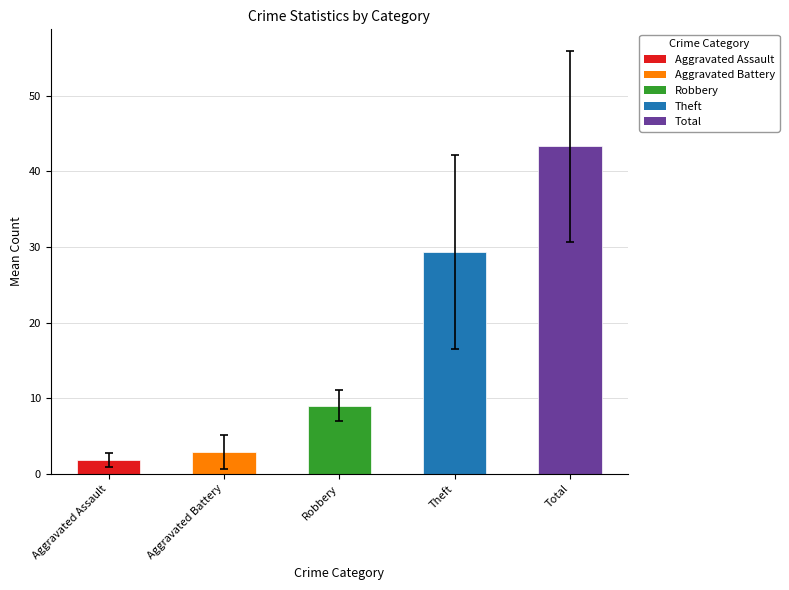

What is the change in value from Aggravated Battery to Total?

+40.4